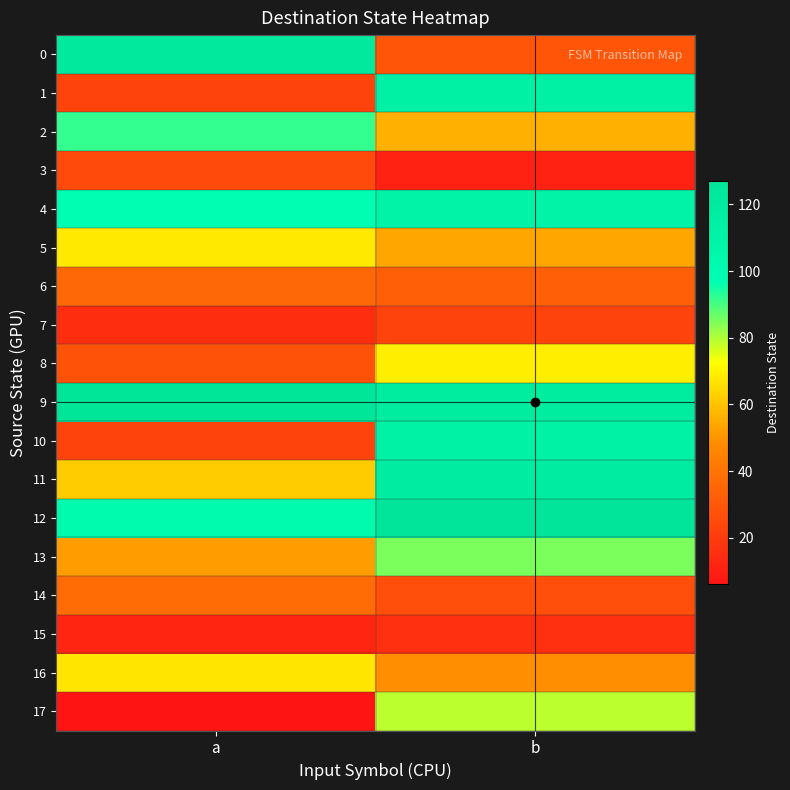

What is the total value across all series at b?

1229